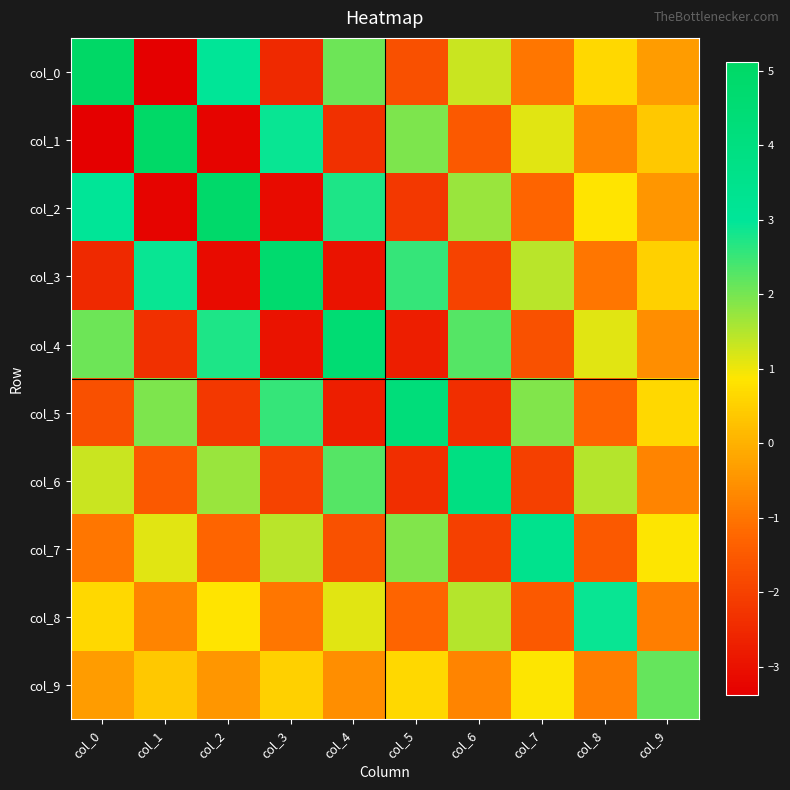

Reading left to right, transcribe all the data shown in this chart.

col_0: col_0=5.1	col_1=-3.4	col_2=3.0	col_3=-2.5	col_4=2.1	col_5=-1.7	col_6=1.3	col_7=-1.0	col_8=0.7	col_9=-0.3
col_1: col_0=-3.4	col_1=5.0	col_2=-3.3	col_3=2.9	col_4=-2.4	col_5=1.9	col_6=-1.5	col_7=1.1	col_8=-0.8	col_9=0.4
col_2: col_0=3.0	col_1=-3.3	col_2=4.9	col_3=-3.1	col_4=2.7	col_5=-2.2	col_6=1.7	col_7=-1.3	col_8=0.9	col_9=-0.4
col_3: col_0=-2.5	col_1=2.9	col_2=-3.1	col_3=4.7	col_4=-2.9	col_5=2.5	col_6=-2.0	col_7=1.5	col_8=-1.0	col_9=0.5
col_4: col_0=2.1	col_1=-2.4	col_2=2.7	col_3=-2.9	col_4=4.5	col_5=-2.7	col_6=2.3	col_7=-1.7	col_8=1.1	col_9=-0.6
col_5: col_0=-1.7	col_1=1.9	col_2=-2.2	col_3=2.5	col_4=-2.7	col_5=4.3	col_6=-2.4	col_7=1.9	col_8=-1.3	col_9=0.7
col_6: col_0=1.3	col_1=-1.5	col_2=1.7	col_3=-2.0	col_4=2.3	col_5=-2.4	col_6=3.9	col_7=-2.0	col_8=1.5	col_9=-0.7
col_7: col_0=-1.0	col_1=1.1	col_2=-1.3	col_3=1.5	col_4=-1.7	col_5=1.9	col_6=-2.0	col_7=3.5	col_8=-1.5	col_9=0.9
col_8: col_0=0.7	col_1=-0.8	col_2=0.9	col_3=-1.0	col_4=1.1	col_5=-1.3	col_6=1.5	col_7=-1.5	col_8=2.9	col_9=-0.8
col_9: col_0=-0.3	col_1=0.4	col_2=-0.4	col_3=0.5	col_4=-0.6	col_5=0.7	col_6=-0.7	col_7=0.9	col_8=-0.8	col_9=2.1